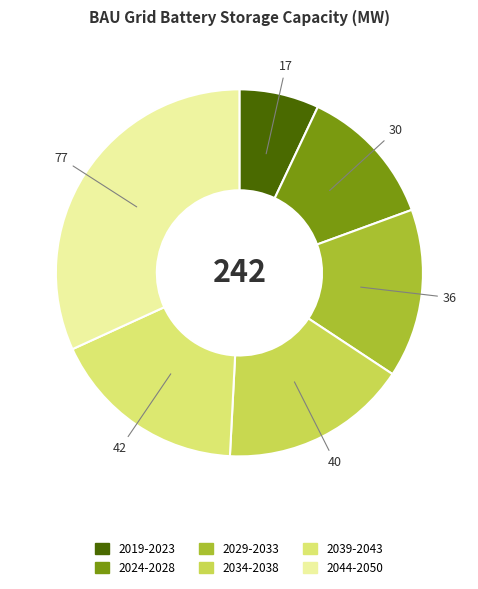

Is there any slice that represents more than half of the pie?

No